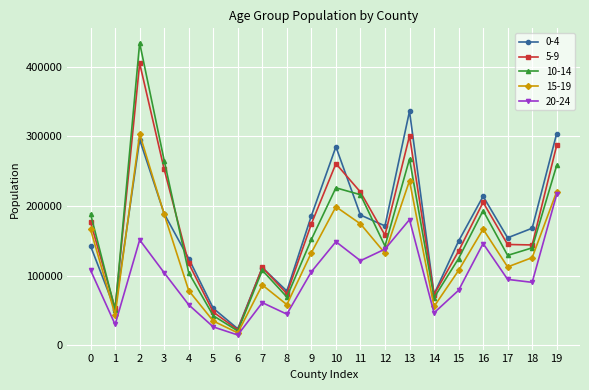

Which series has the largest range (max minus min)?

10-14